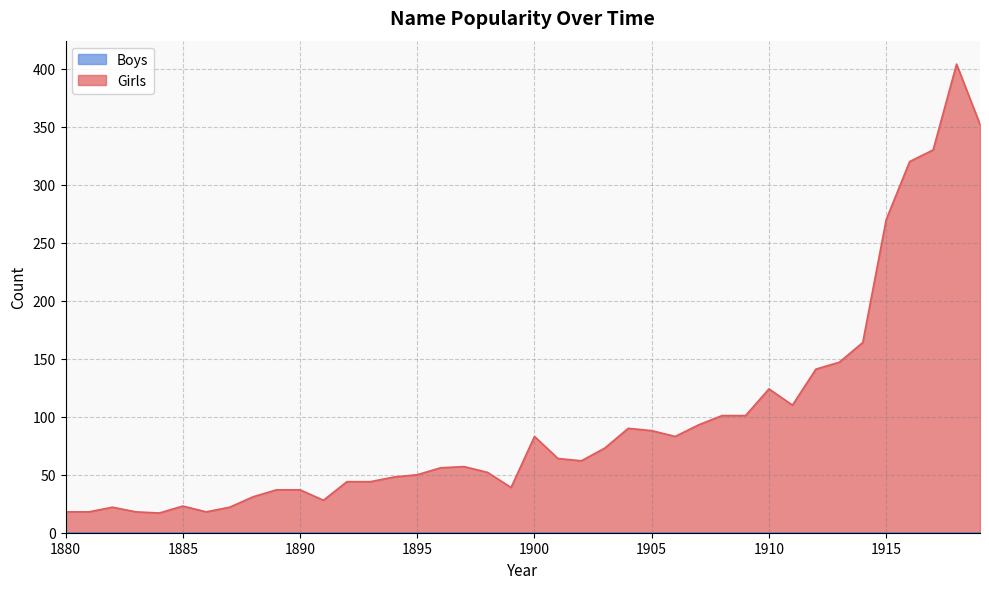

The chart shows a value of 24 at 1906. True or false?

False